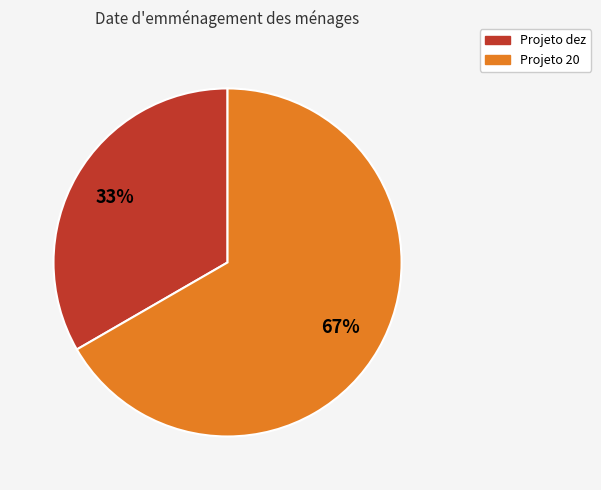

To the nearest percent, what is the average slice percentage?

50%